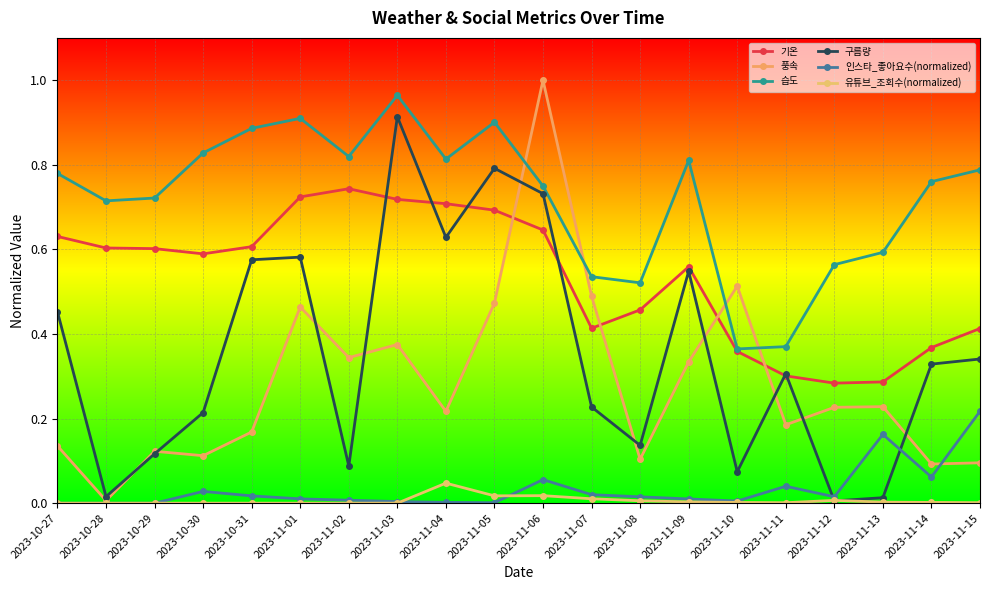

How many distinct data groups are displayed?

6